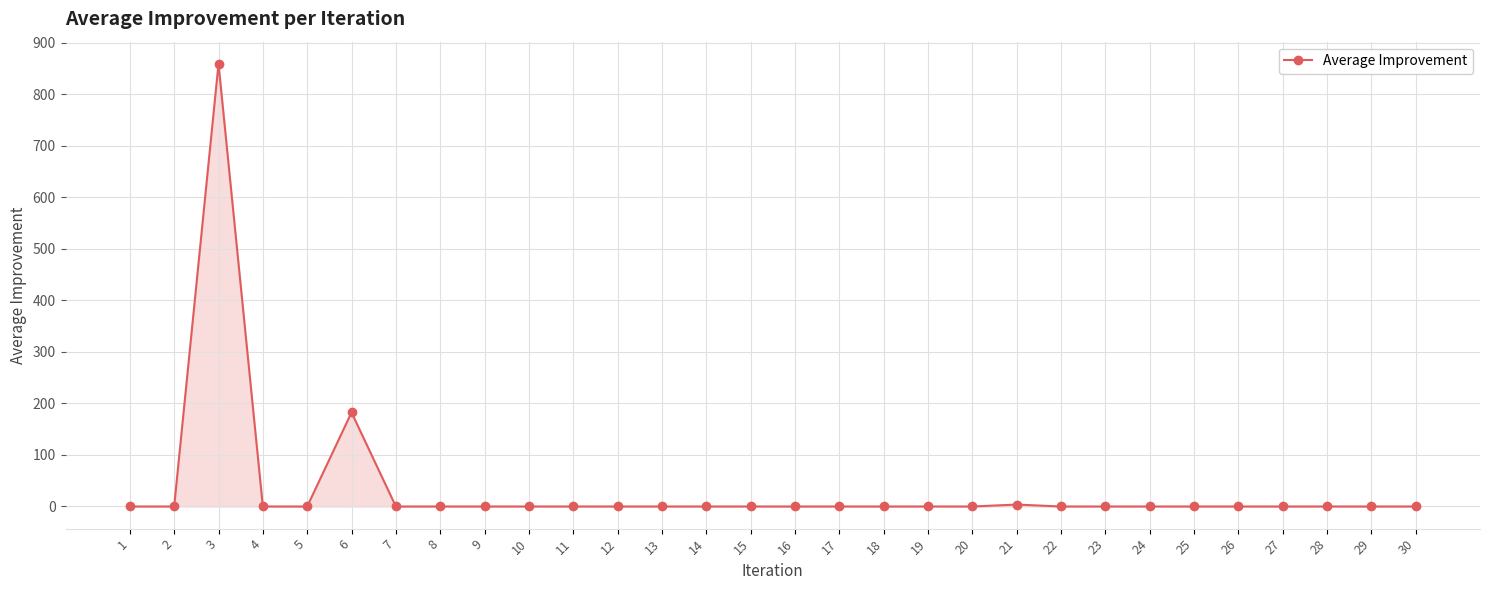

At which label is the value closest to 429?

6